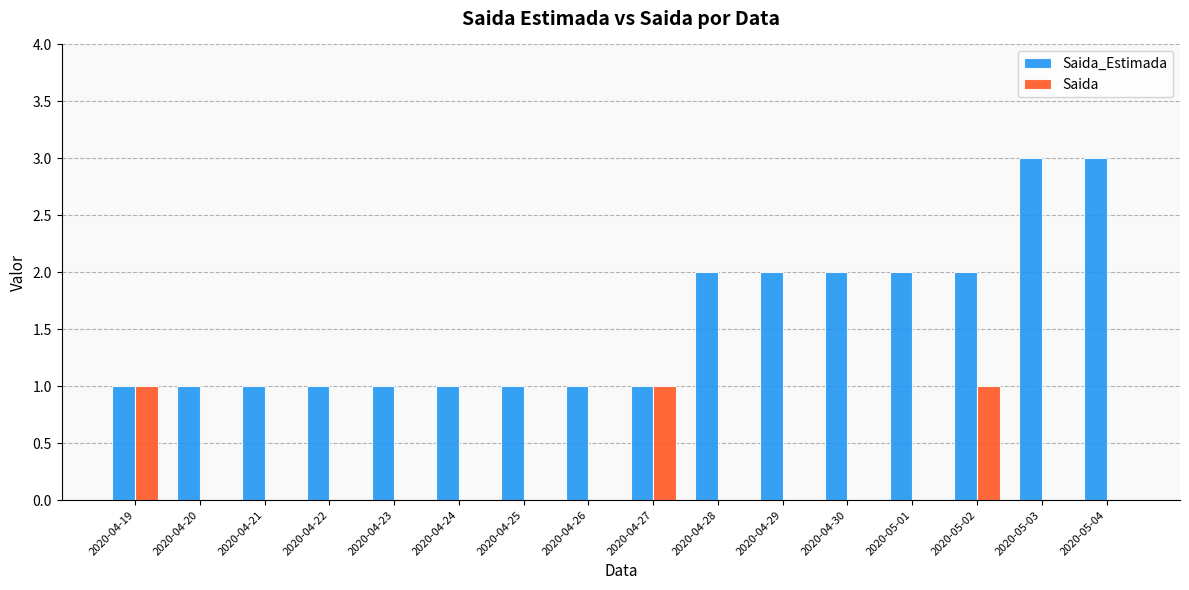

What is the sum of all Saida values?

3